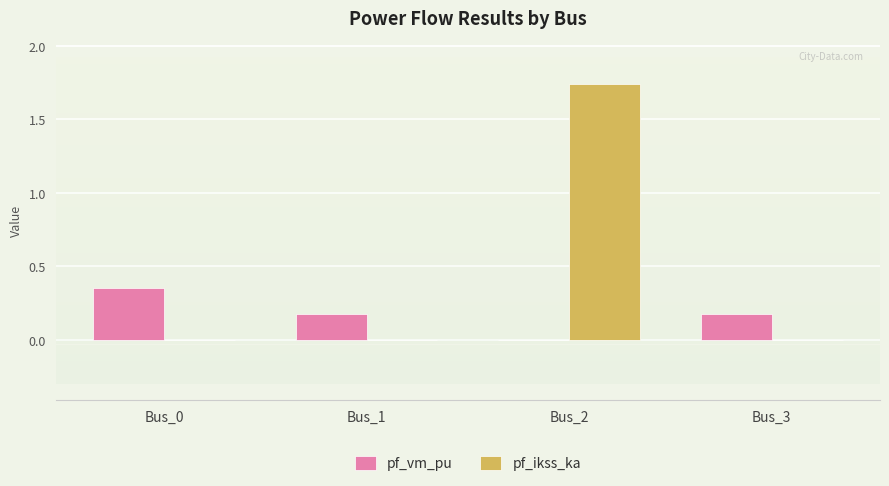

At which label does pf_vm_pu reach its peak?

Bus_0